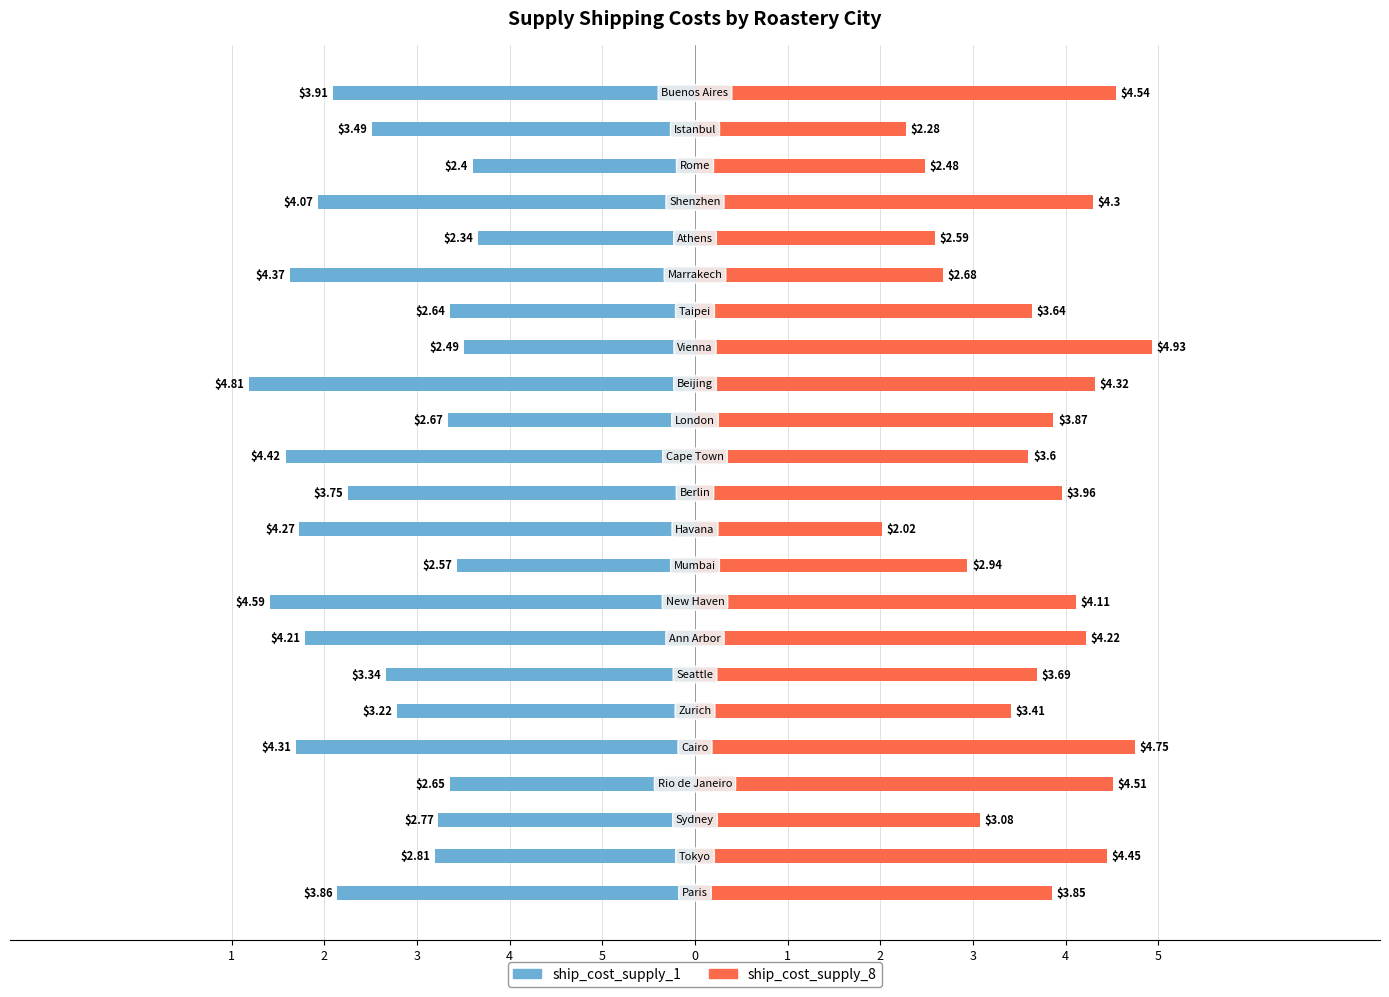

What is the value of the ship_cost_supply_8 bar at the 20th from the left?

4.3